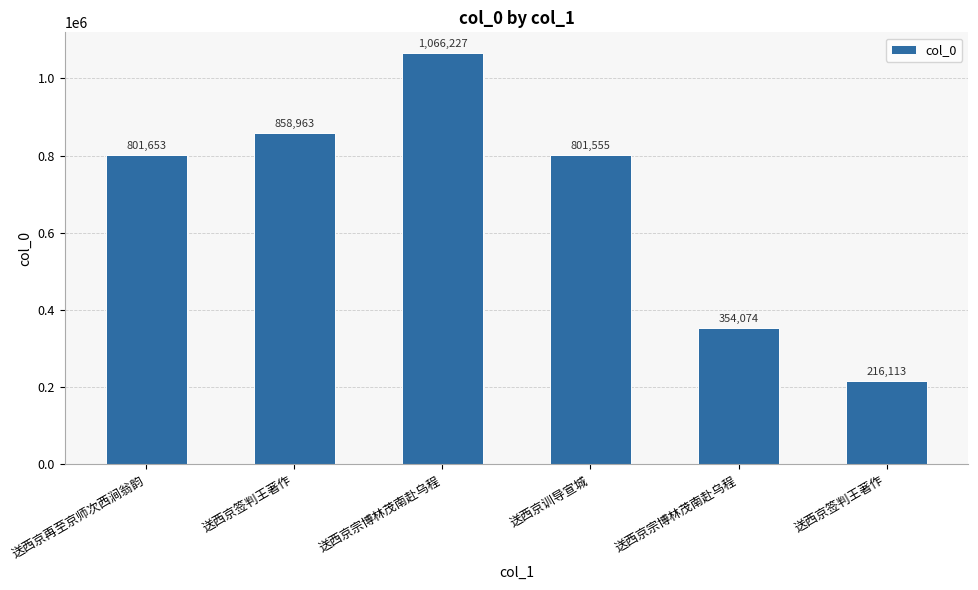

Are the bars horizontal?

No